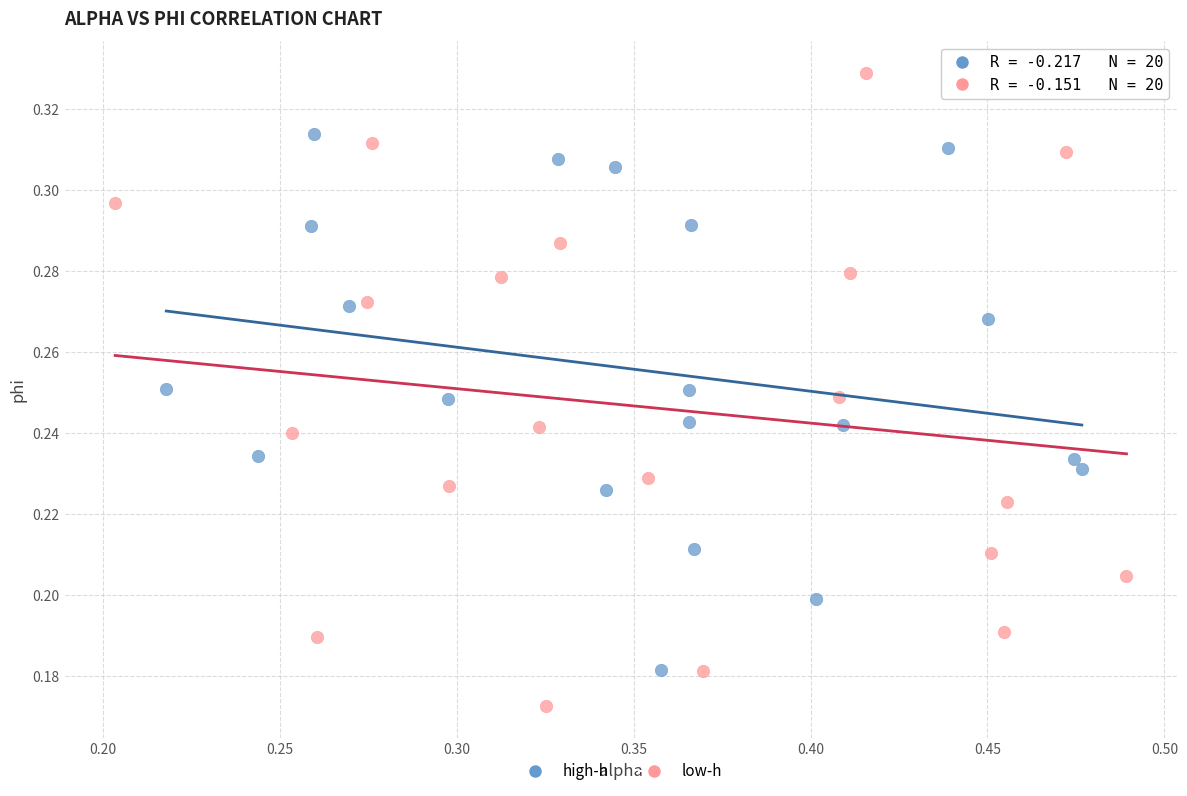

Which series has the largest Y range (max minus min)?

low-h